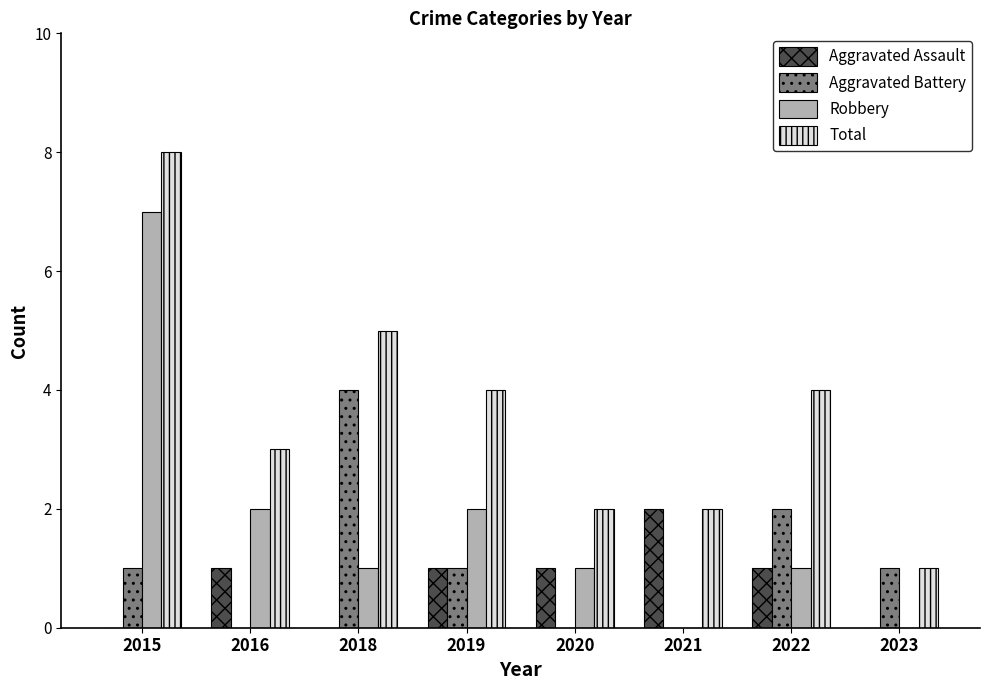

True or false: Robbery has a value of 11 at 2015.

False